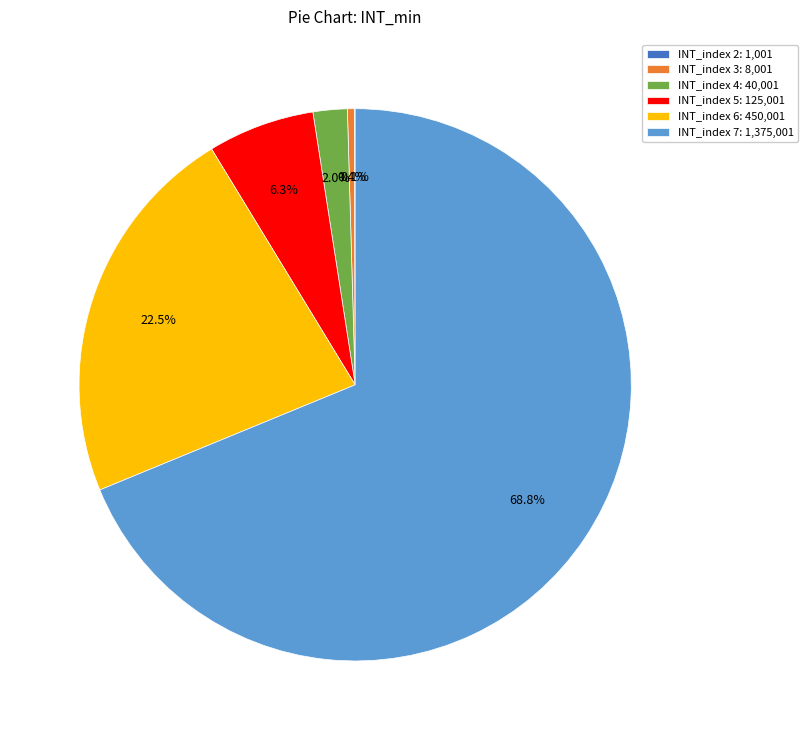

Combined, what portion of the pie is INT_index 6: 450,001 and INT_index 5: 125,001?

28.8%